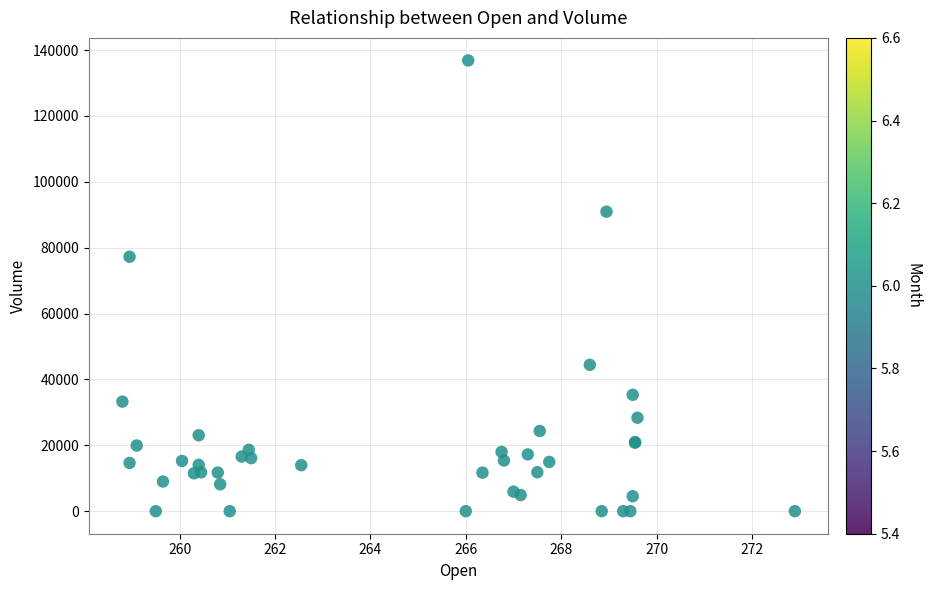

What Y value in the scatter plot is closest to 68426?

77255